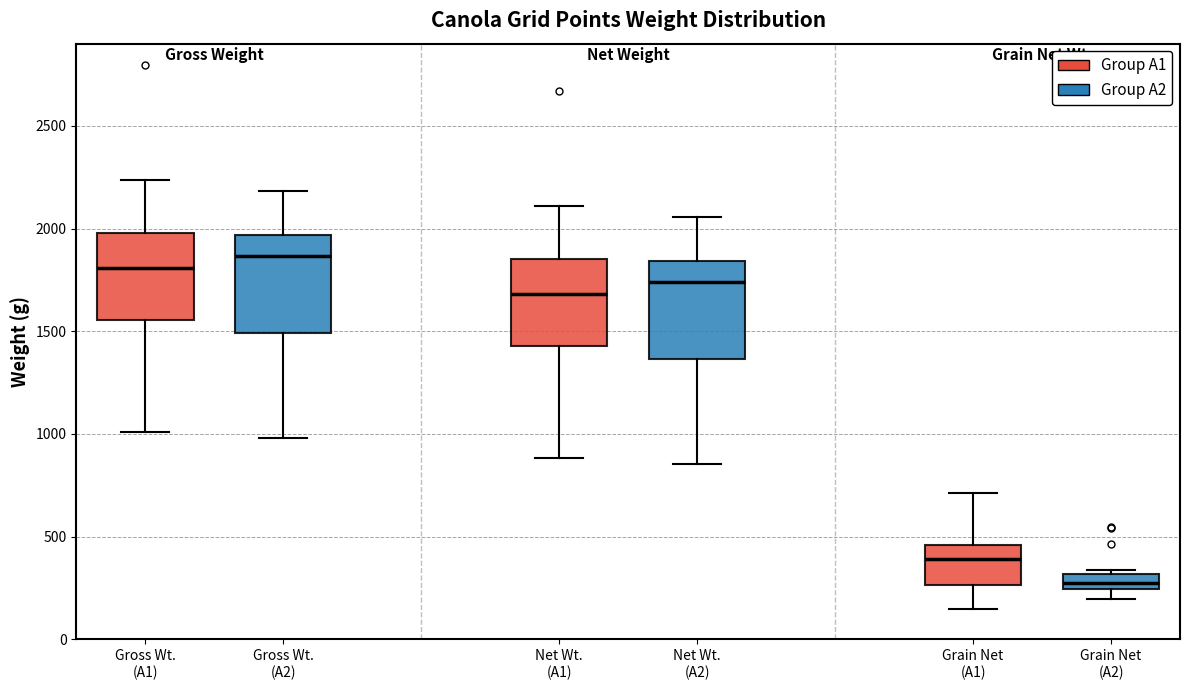

Which box's median line is the lowest?

Grain Net (A2)